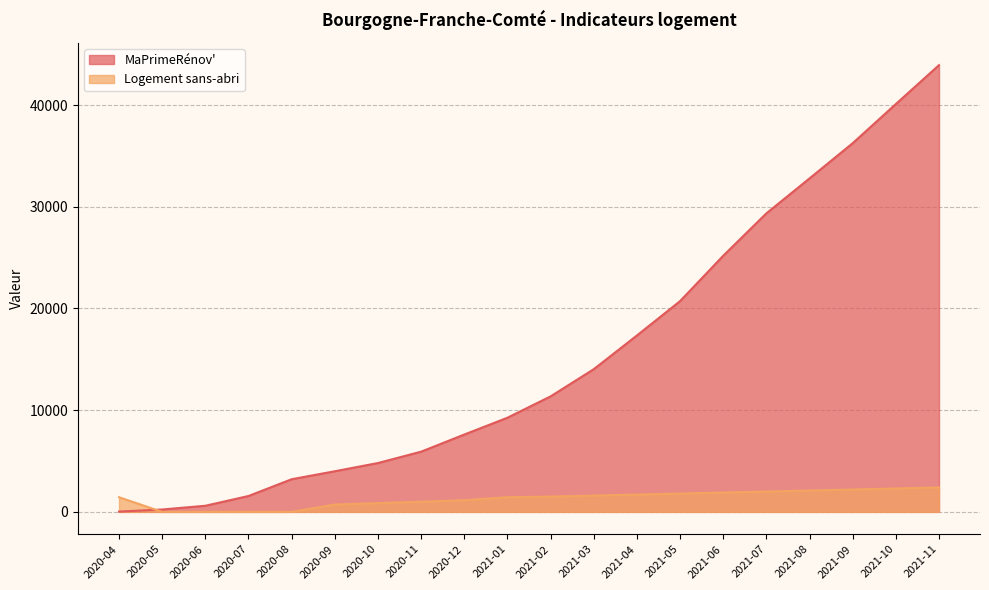

True or false: Logement sans-abri has more than 0 points higher than both neighbors.

False